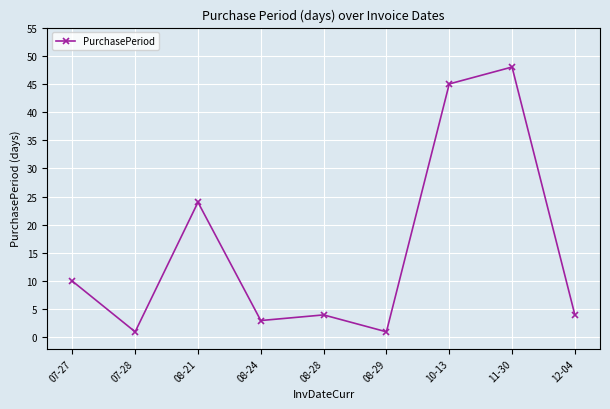

Reading left to right, list all the values displayed in this chart.

10	1	24	3	4	1	45	48	4